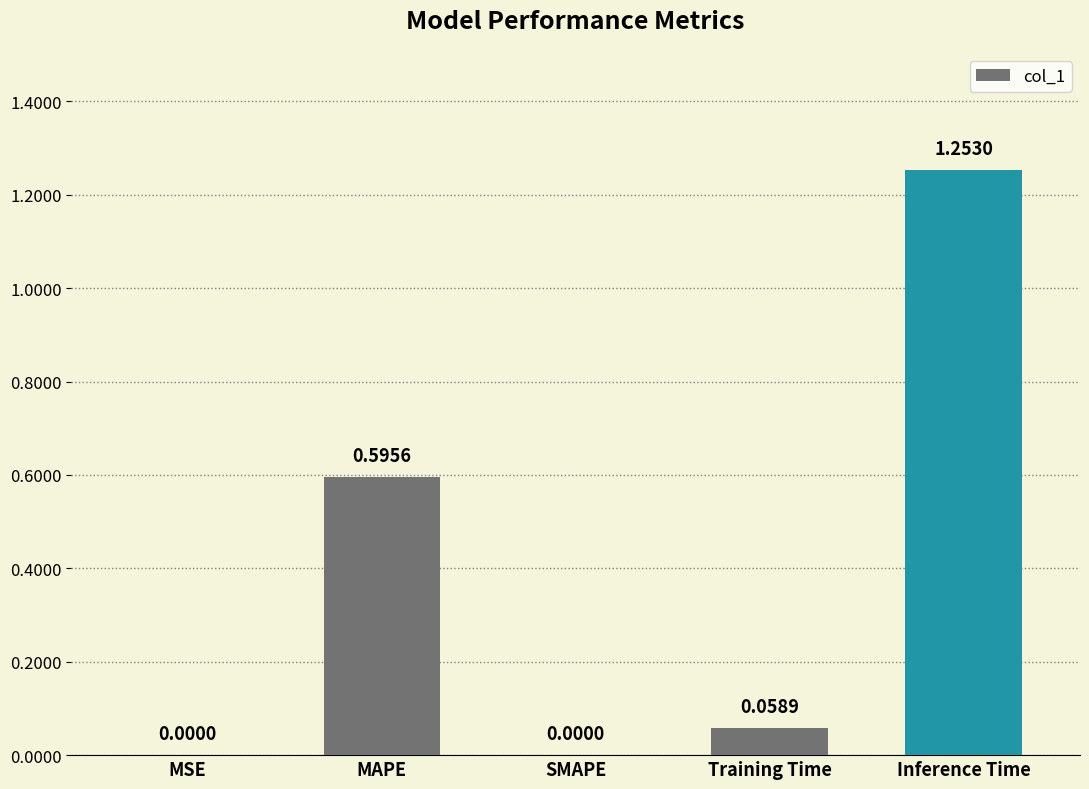

Which label corresponds to the largest value in the chart?

Inference Time